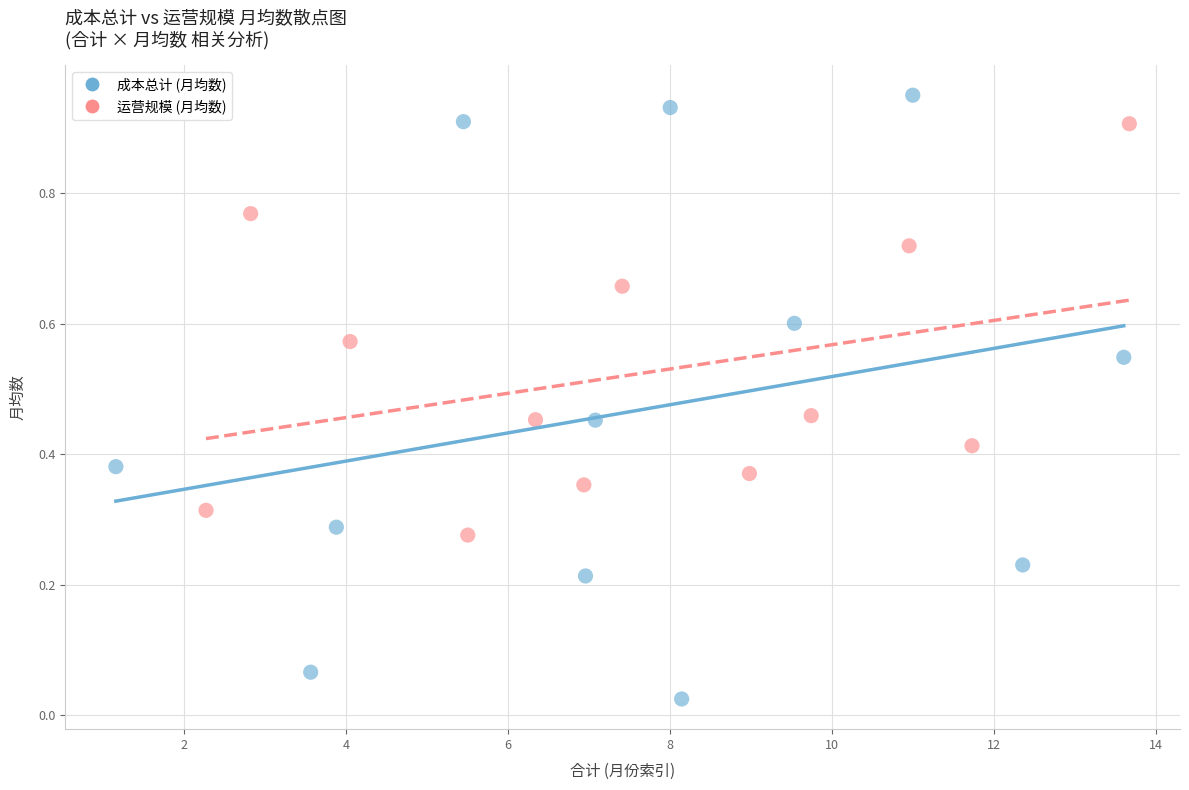

What are all the series names shown in the legend?

成本总计 (月均数), 运营规模 (月均数)